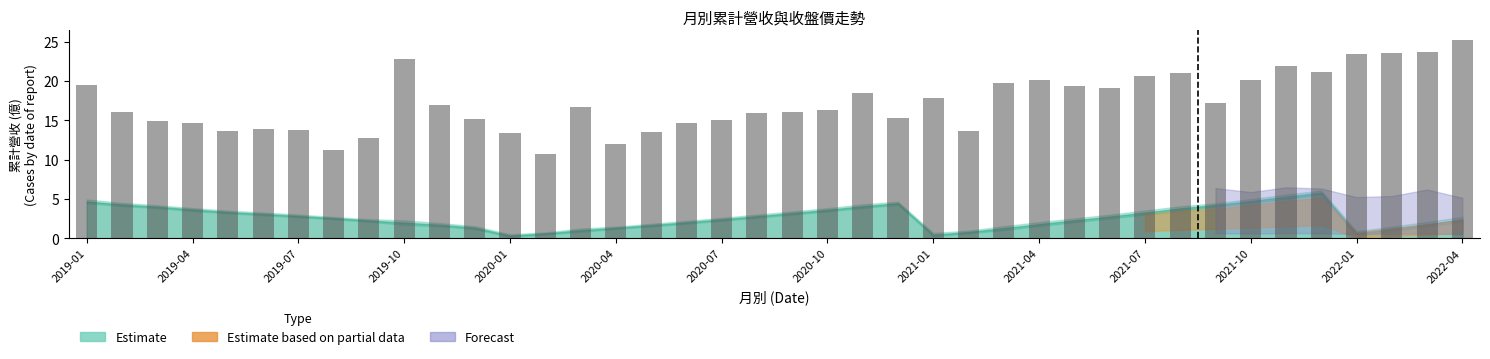

What is the difference between the maximum and minimum values?

14.4